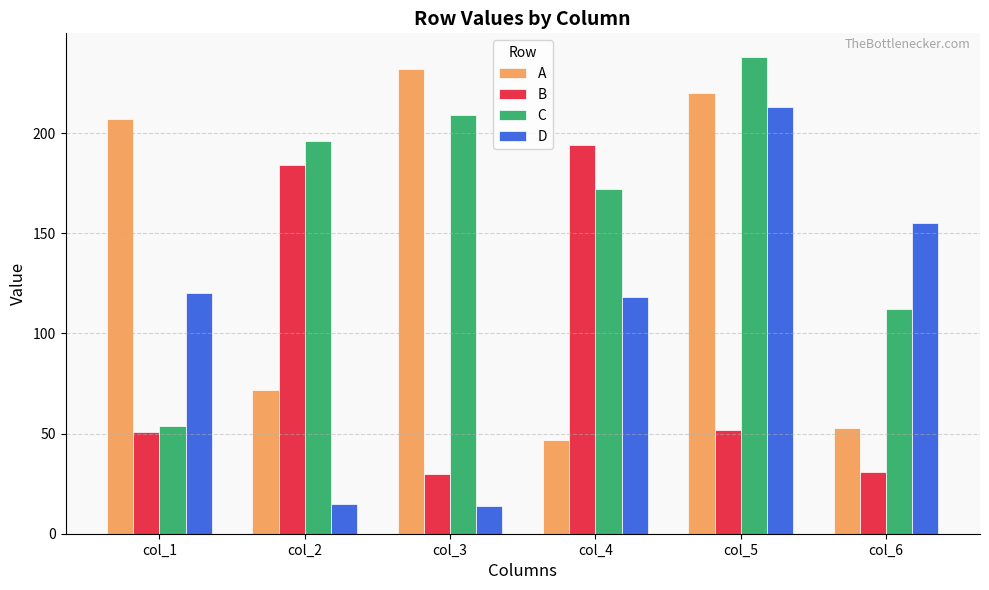

Rank the series at col_5 from highest to lowest value.

C, A, D, B